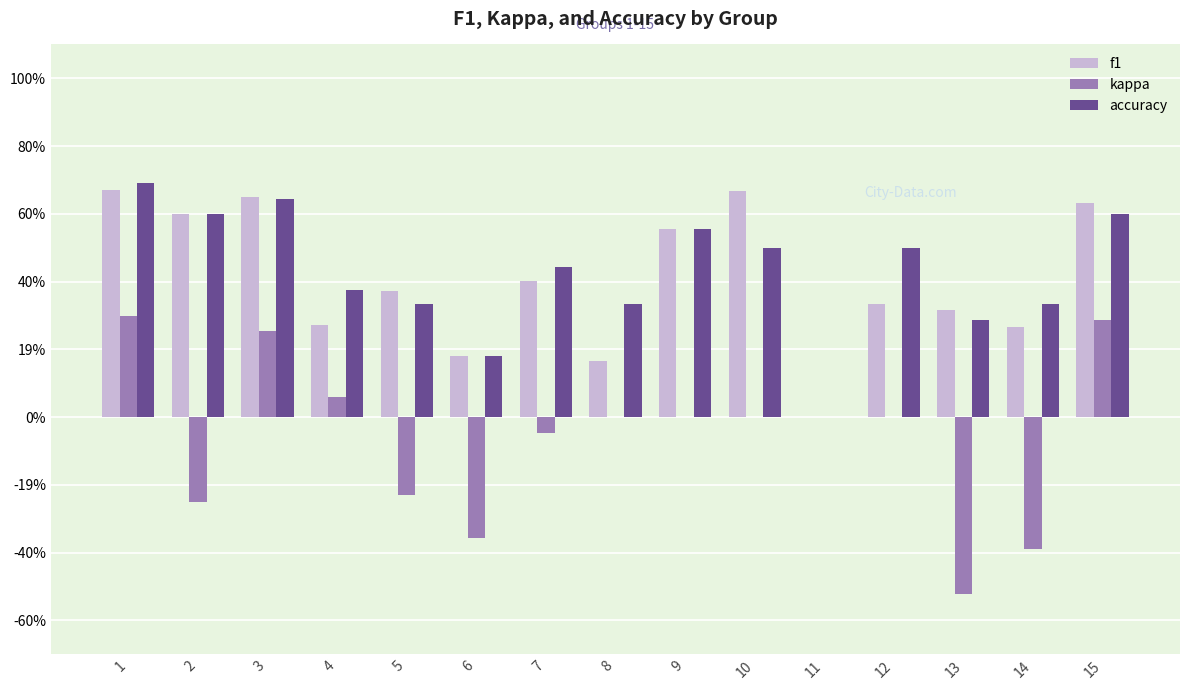

What are all the series names shown in the legend?

f1, kappa, accuracy